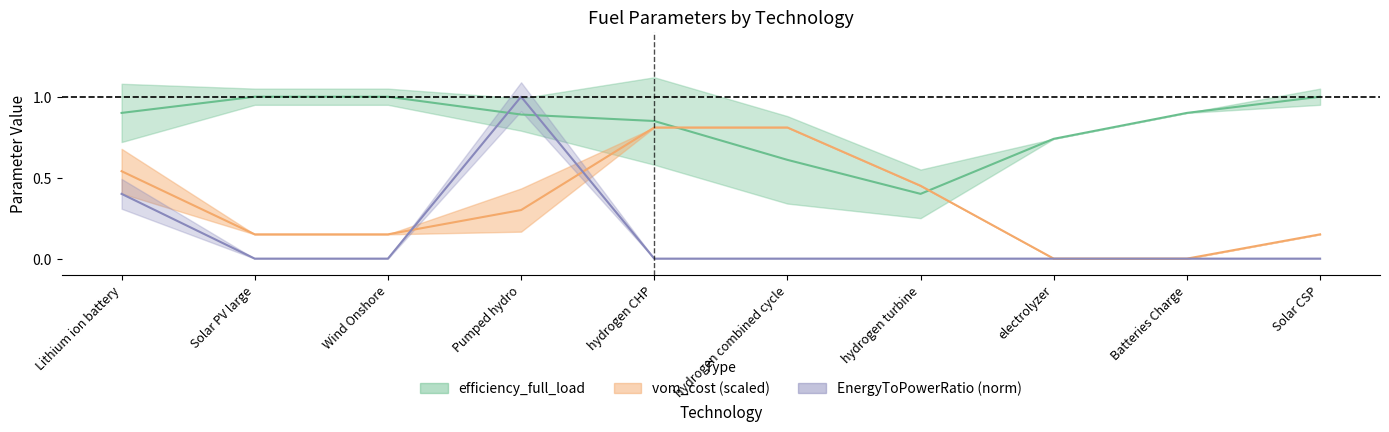

Between which two adjacent categories do vom_cost and efficiency_full_load first intersect?

hydrogen CHP and hydrogen combined cycle